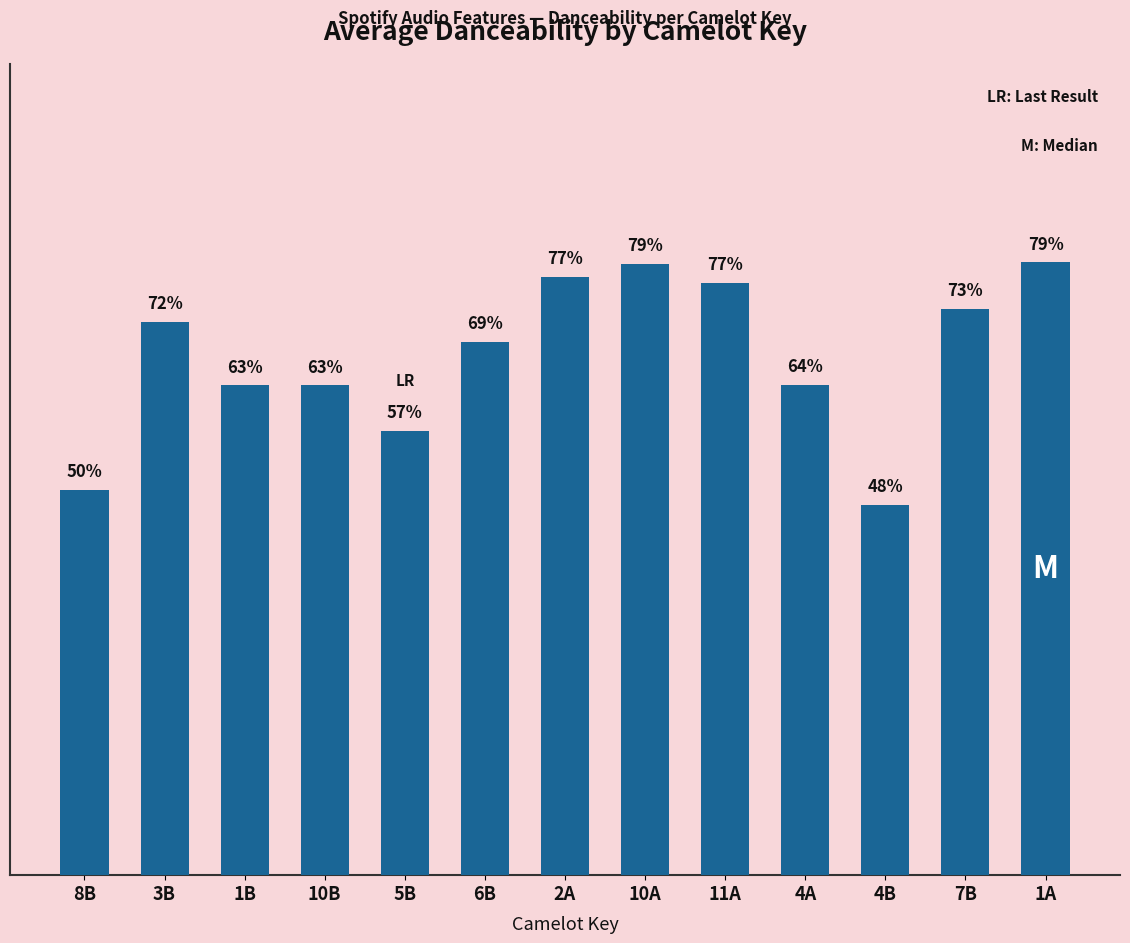

Does the chart contain any negative values?

No